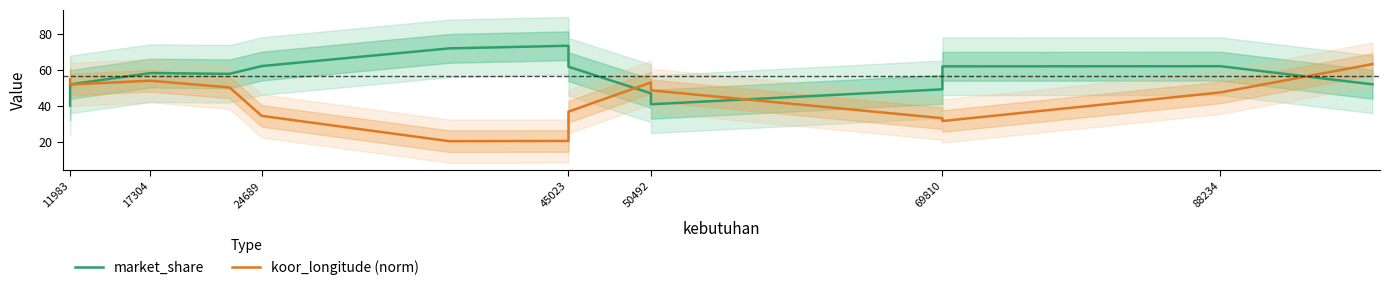

Rank the series by their maximum value, from lowest to highest.

koor_longitude (norm), market_share